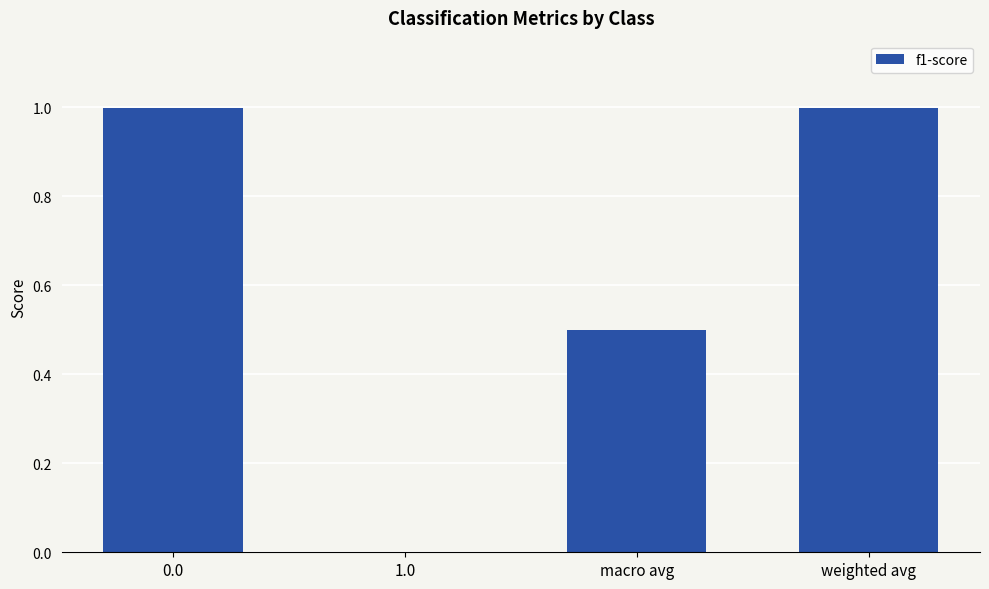

The chart shows a value of 0.0 at 1.0. True or false?

True